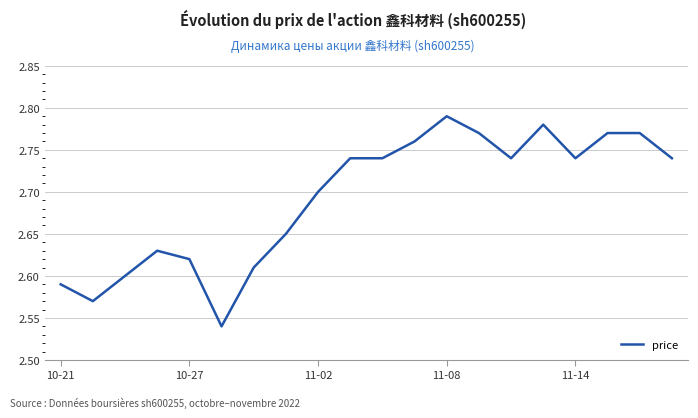

How many lines are shown in the chart?

1